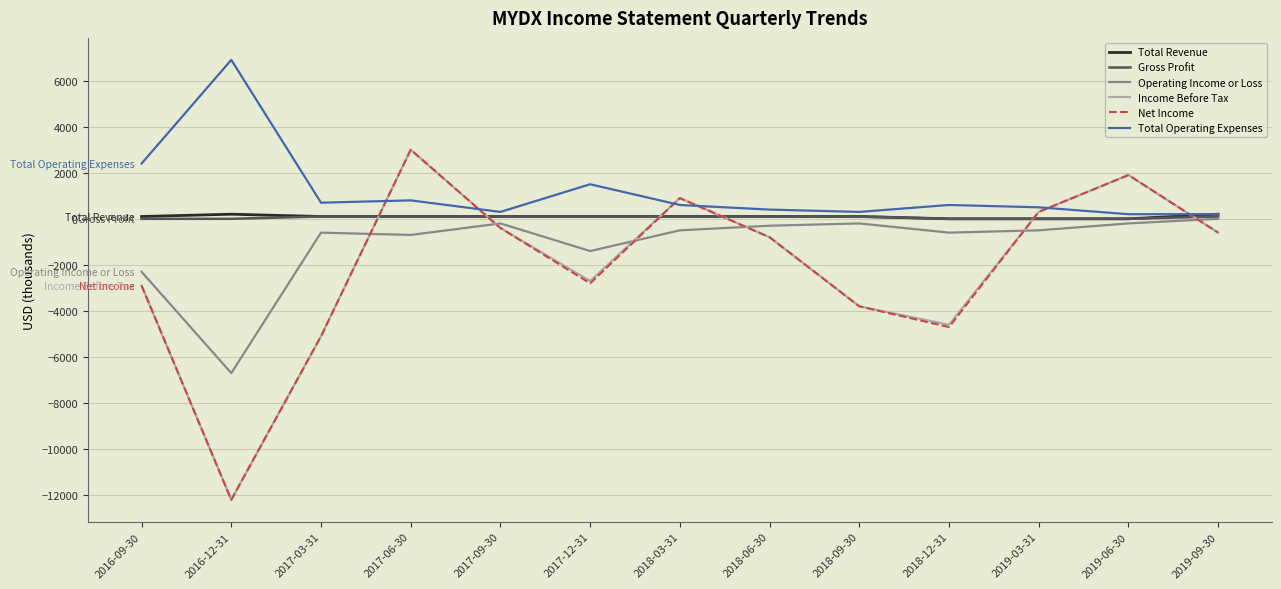

What is the total value across all series at 2018-09-30?

-7300